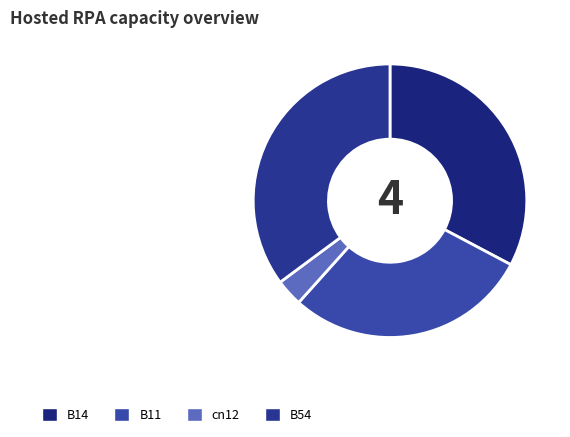

Which slice is the smallest?

cn12